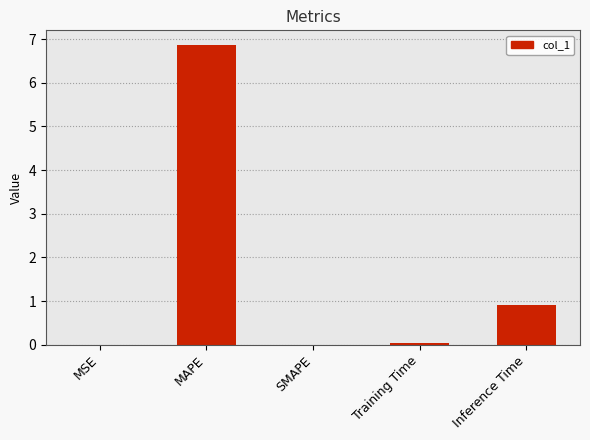

What value does the data have at Inference Time?

0.9